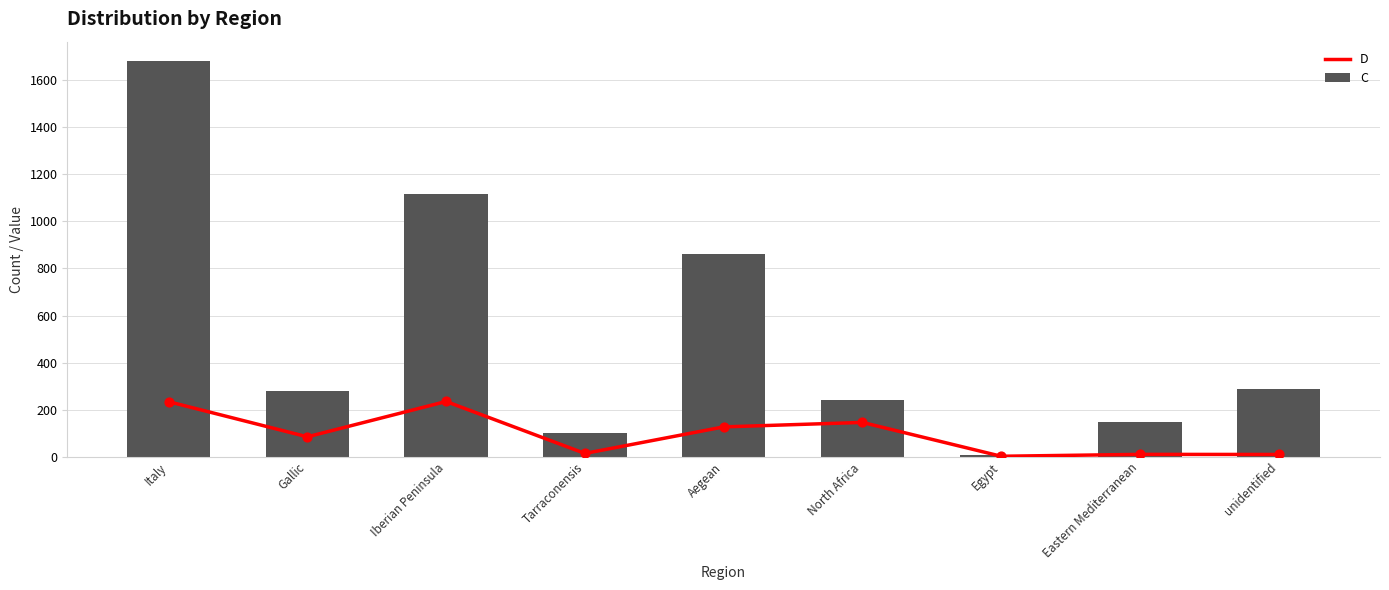

At how many categories does at least one series exceed 635?

3